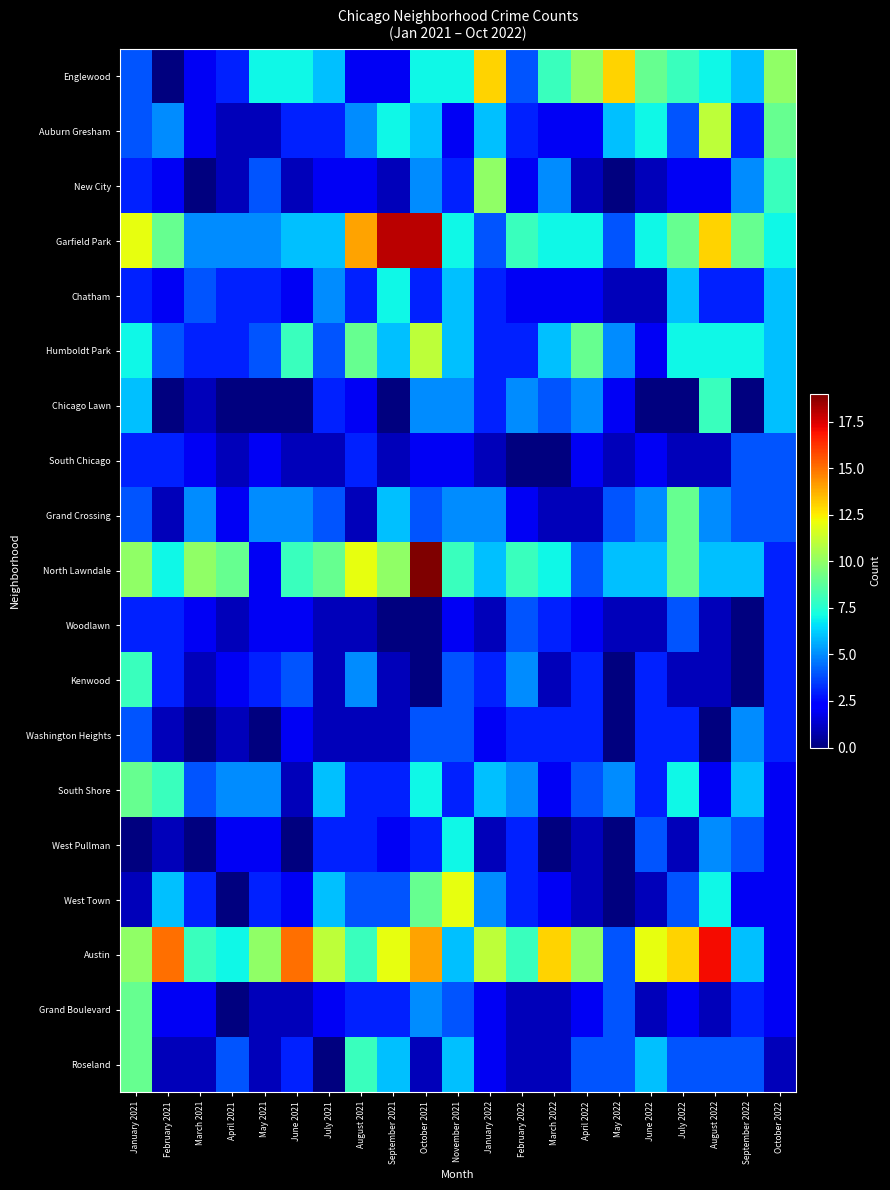

Reading right to left, what are all the values shown in this chart?

Englewood: October 2022=10	September 2022=6	August 2022=7	July 2022=8	June 2022=9	May 2022=13	April 2022=10	March 2022=8	February 2022=4	January 2022=13	November 2021=7	October 2021=7	September 2021=2	August 2021=2	July 2021=6	June 2021=7	May 2021=7	April 2021=3	March 2021=2	February 2021=0	January 2021=4
Auburn Gresham: October 2022=9	September 2022=3	August 2022=11	July 2022=4	June 2022=7	May 2022=6	April 2022=2	March 2022=2	February 2022=3	January 2022=6	November 2021=2	October 2021=6	September 2021=7	August 2021=5	July 2021=3	June 2021=3	May 2021=1	April 2021=1	March 2021=2	February 2021=5	January 2021=4
New City: October 2022=8	September 2022=5	August 2022=2	July 2022=2	June 2022=1	May 2022=0	April 2022=1	March 2022=5	February 2022=2	January 2022=10	November 2021=3	October 2021=5	September 2021=1	August 2021=2	July 2021=2	June 2021=1	May 2021=4	April 2021=1	March 2021=0	February 2021=2	January 2021=3
Garfield Park: October 2022=7	September 2022=9	August 2022=13	July 2022=9	June 2022=7	May 2022=4	April 2022=7	March 2022=7	February 2022=8	January 2022=4	November 2021=7	October 2021=18	September 2021=18	August 2021=14	July 2021=6	June 2021=6	May 2021=5	April 2021=5	March 2021=5	February 2021=9	January 2021=12
Chatham: October 2022=6	September 2022=3	August 2022=3	July 2022=6	June 2022=1	May 2022=1	April 2022=2	March 2022=2	February 2022=2	January 2022=3	November 2021=6	October 2021=3	September 2021=7	August 2021=3	July 2021=5	June 2021=2	May 2021=3	April 2021=3	March 2021=4	February 2021=2	January 2021=3
Humboldt Park: October 2022=6	September 2022=7	August 2022=7	July 2022=7	June 2022=2	May 2022=5	April 2022=9	March 2022=6	February 2022=3	January 2022=3	November 2021=6	October 2021=11	September 2021=6	August 2021=9	July 2021=4	June 2021=8	May 2021=4	April 2021=3	March 2021=3	February 2021=4	January 2021=7
Chicago Lawn: October 2022=6	September 2022=0	August 2022=8	July 2022=0	June 2022=0	May 2022=2	April 2022=5	March 2022=4	February 2022=5	January 2022=3	November 2021=5	October 2021=5	September 2021=0	August 2021=2	July 2021=3	June 2021=0	May 2021=0	April 2021=0	March 2021=1	February 2021=0	January 2021=6
South Chicago: October 2022=4	September 2022=4	August 2022=1	July 2022=1	June 2022=2	May 2022=1	April 2022=2	March 2022=0	February 2022=0	January 2022=1	November 2021=2	October 2021=2	September 2021=1	August 2021=3	July 2021=1	June 2021=1	May 2021=2	April 2021=1	March 2021=2	February 2021=3	January 2021=3
Grand Crossing: October 2022=4	September 2022=4	August 2022=5	July 2022=9	June 2022=5	May 2022=4	April 2022=1	March 2022=1	February 2022=2	January 2022=5	November 2021=5	October 2021=4	September 2021=6	August 2021=1	July 2021=4	June 2021=5	May 2021=5	April 2021=2	March 2021=5	February 2021=1	January 2021=4
North Lawndale: October 2022=3	September 2022=6	August 2022=6	July 2022=9	June 2022=6	May 2022=6	April 2022=4	March 2022=7	February 2022=8	January 2022=6	November 2021=8	October 2021=19	September 2021=10	August 2021=12	July 2021=9	June 2021=8	May 2021=2	April 2021=9	March 2021=10	February 2021=7	January 2021=10
Woodlawn: October 2022=3	September 2022=0	August 2022=1	July 2022=4	June 2022=1	May 2022=1	April 2022=2	March 2022=3	February 2022=4	January 2022=1	November 2021=2	October 2021=0	September 2021=0	August 2021=1	July 2021=1	June 2021=2	May 2021=2	April 2021=1	March 2021=2	February 2021=3	January 2021=3
Kenwood: October 2022=3	September 2022=0	August 2022=1	July 2022=1	June 2022=3	May 2022=0	April 2022=3	March 2022=1	February 2022=5	January 2022=3	November 2021=4	October 2021=0	September 2021=1	August 2021=5	July 2021=1	June 2021=4	May 2021=3	April 2021=2	March 2021=1	February 2021=3	January 2021=8
Washington Heights: October 2022=3	September 2022=5	August 2022=0	July 2022=3	June 2022=3	May 2022=0	April 2022=3	March 2022=3	February 2022=3	January 2022=2	November 2021=4	October 2021=4	September 2021=1	August 2021=1	July 2021=1	June 2021=2	May 2021=0	April 2021=1	March 2021=0	February 2021=1	January 2021=4
South Shore: October 2022=2	September 2022=6	August 2022=2	July 2022=7	June 2022=3	May 2022=5	April 2022=4	March 2022=2	February 2022=5	January 2022=6	November 2021=3	October 2021=7	September 2021=3	August 2021=3	July 2021=6	June 2021=1	May 2021=5	April 2021=5	March 2021=4	February 2021=8	January 2021=9
West Pullman: October 2022=2	September 2022=4	August 2022=5	July 2022=1	June 2022=4	May 2022=0	April 2022=1	March 2022=0	February 2022=3	January 2022=1	November 2021=7	October 2021=3	September 2021=2	August 2021=3	July 2021=3	June 2021=0	May 2021=2	April 2021=2	March 2021=0	February 2021=1	January 2021=0
West Town: October 2022=2	September 2022=2	August 2022=7	July 2022=4	June 2022=1	May 2022=0	April 2022=1	March 2022=2	February 2022=3	January 2022=5	November 2021=12	October 2021=9	September 2021=4	August 2021=4	July 2021=6	June 2021=2	May 2021=3	April 2021=0	March 2021=3	February 2021=6	January 2021=1
Austin: October 2022=2	September 2022=6	August 2022=17	July 2022=13	June 2022=12	May 2022=4	April 2022=10	March 2022=13	February 2022=8	January 2022=11	November 2021=6	October 2021=14	September 2021=12	August 2021=8	July 2021=11	June 2021=15	May 2021=10	April 2021=7	March 2021=8	February 2021=15	January 2021=10
Grand Boulevard: October 2022=2	September 2022=3	August 2022=1	July 2022=2	June 2022=1	May 2022=4	April 2022=2	March 2022=1	February 2022=1	January 2022=2	November 2021=4	October 2021=5	September 2021=3	August 2021=3	July 2021=2	June 2021=1	May 2021=1	April 2021=0	March 2021=2	February 2021=2	January 2021=9
Roseland: October 2022=1	September 2022=4	August 2022=4	July 2022=4	June 2022=6	May 2022=4	April 2022=4	March 2022=1	February 2022=1	January 2022=2	November 2021=6	October 2021=1	September 2021=6	August 2021=8	July 2021=0	June 2021=3	May 2021=1	April 2021=4	March 2021=1	February 2021=1	January 2021=9